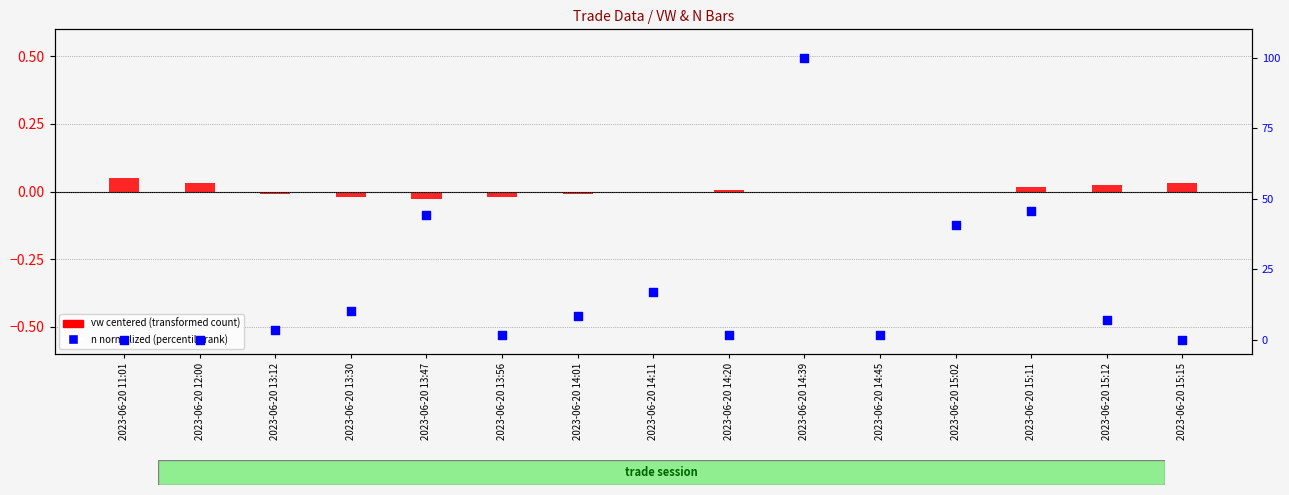

What are all the series names shown in the legend?

vw (centered), n (normalized)